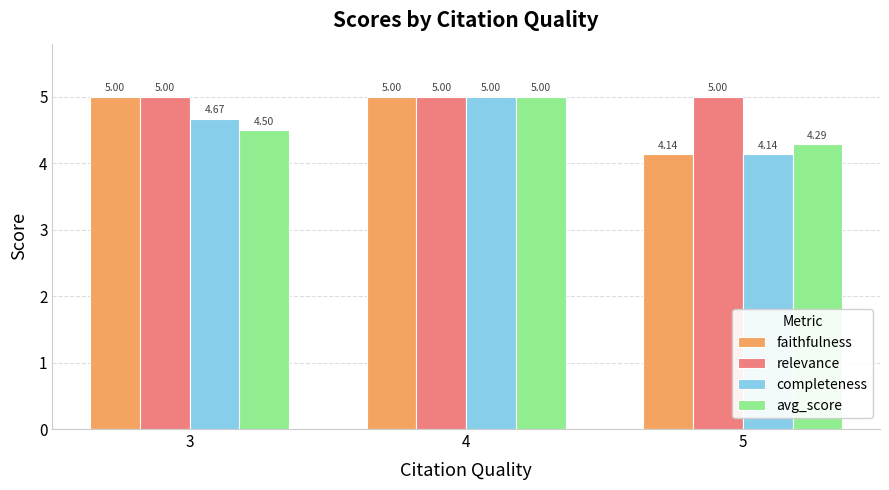

True or false: avg_score has a value of 1.7 at 4.

False